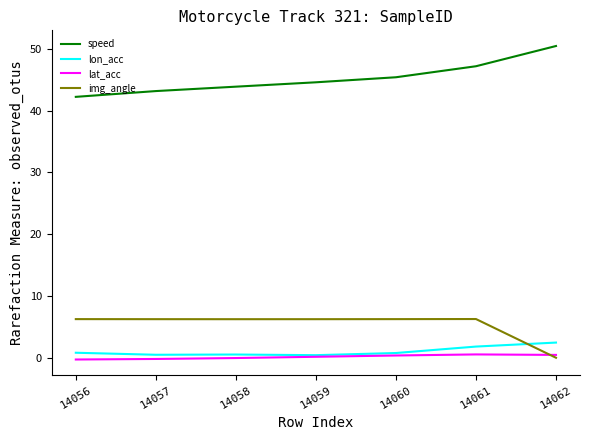

What is the difference between the second highest and minimum values in the lat_acc series?

0.7